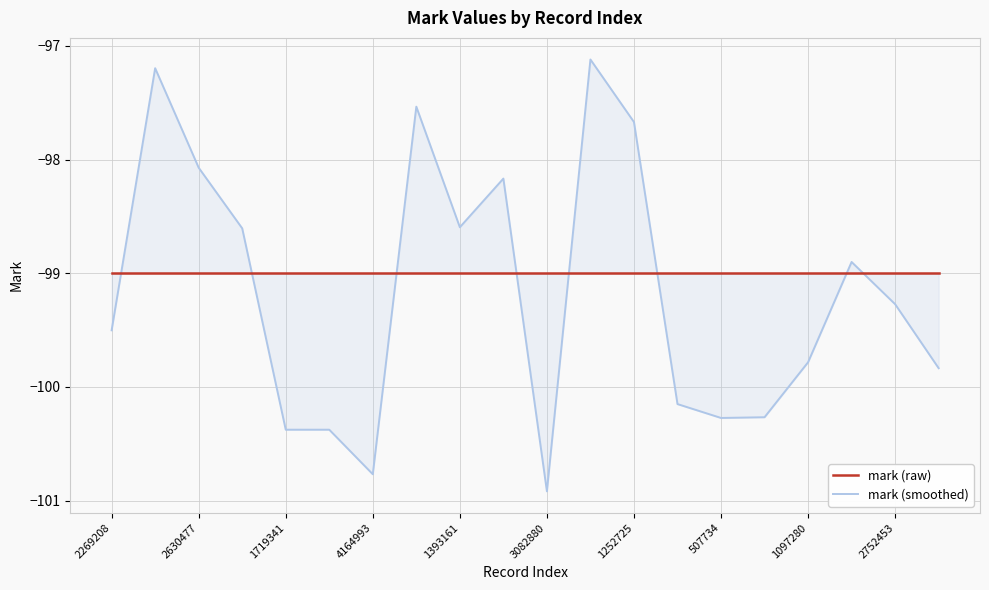

Which has a higher value, 4164993 or 1252725?

4164993